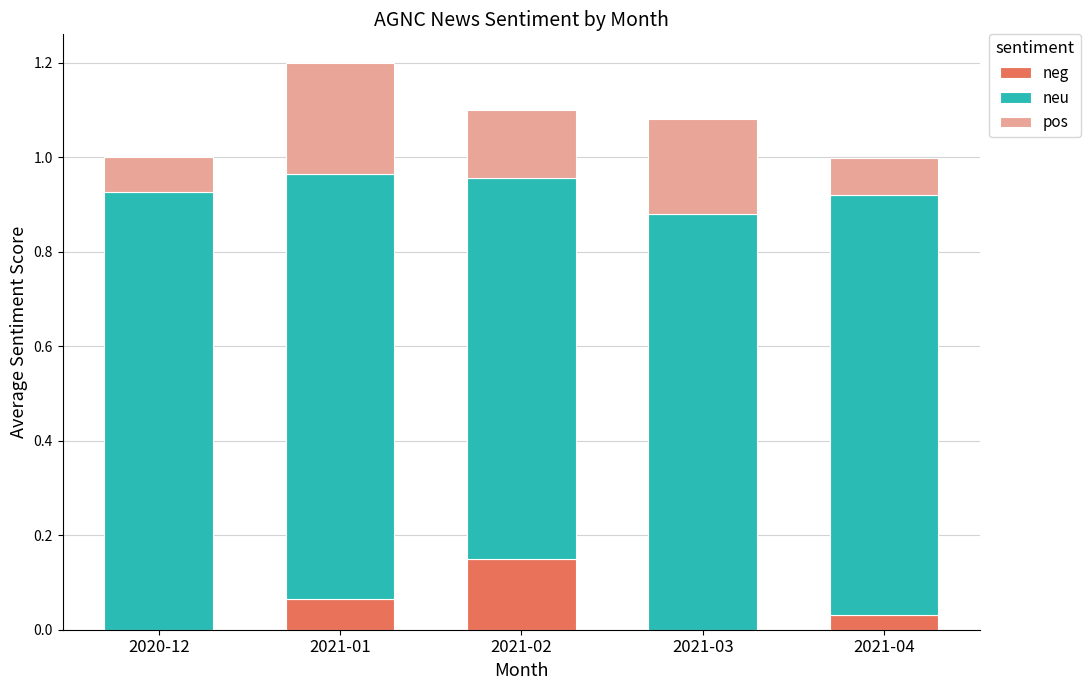

At which category is the sum across all series the highest?

2021-01